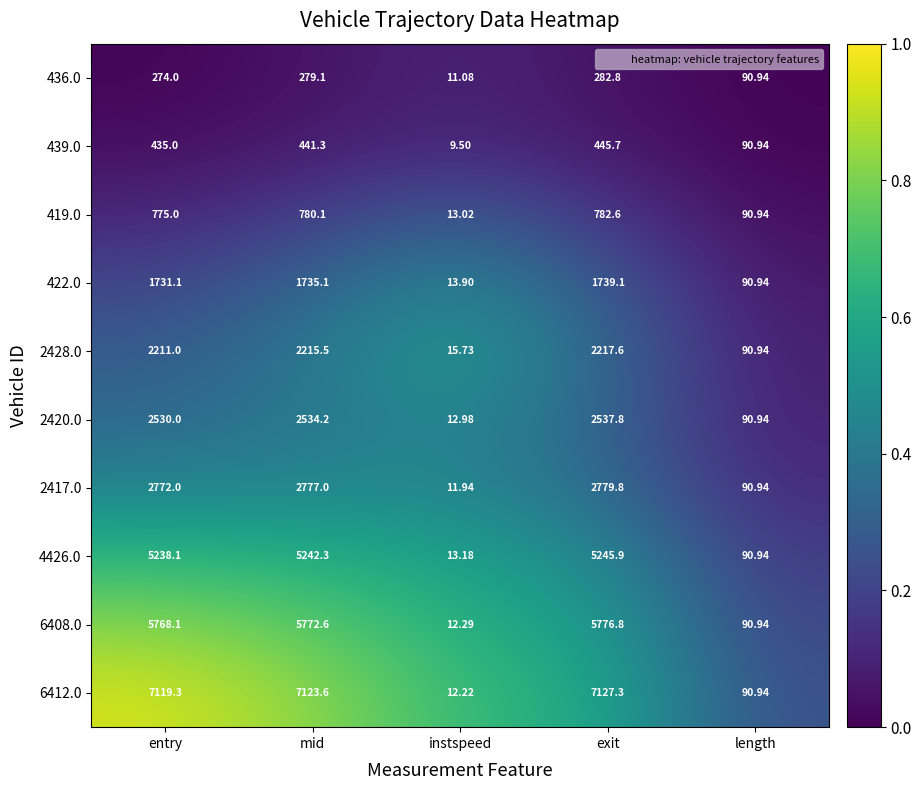

Between mid and exit, which series saw the biggest shift?

439.0